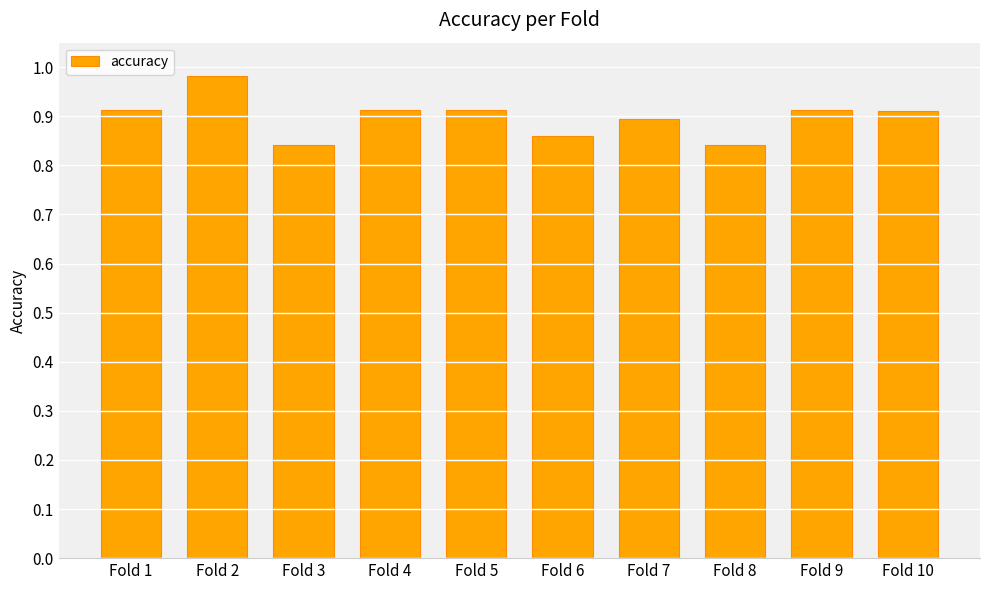

How many values are between 0 and 1?

10